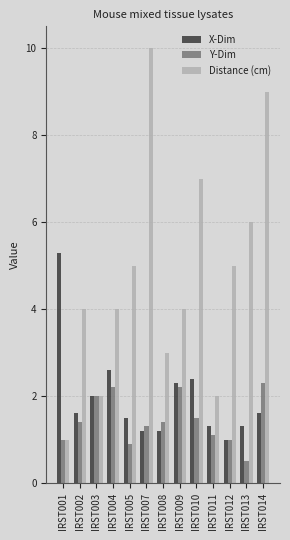

Which series has the widest spread of values?

Distance (cm)